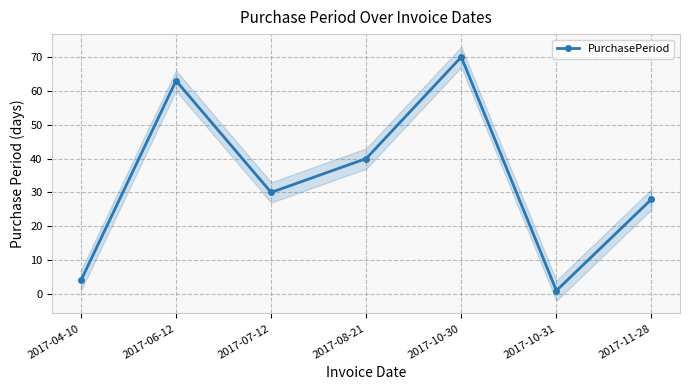

Reading left to right, extract all data points from this chart.

2017-04-10=4	2017-06-12=63	2017-07-12=30	2017-08-21=40	2017-10-30=70	2017-10-31=1	2017-11-28=28